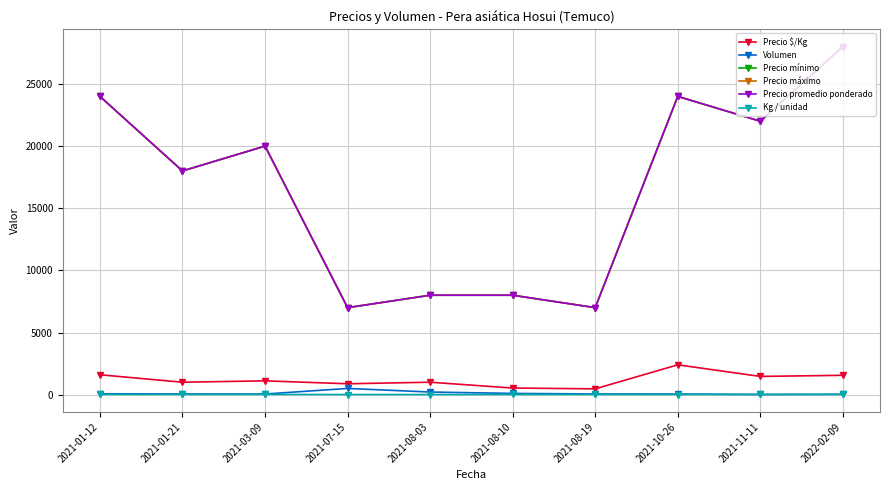

At which label is Precio $/Kg closest to 1433?

2021-11-11